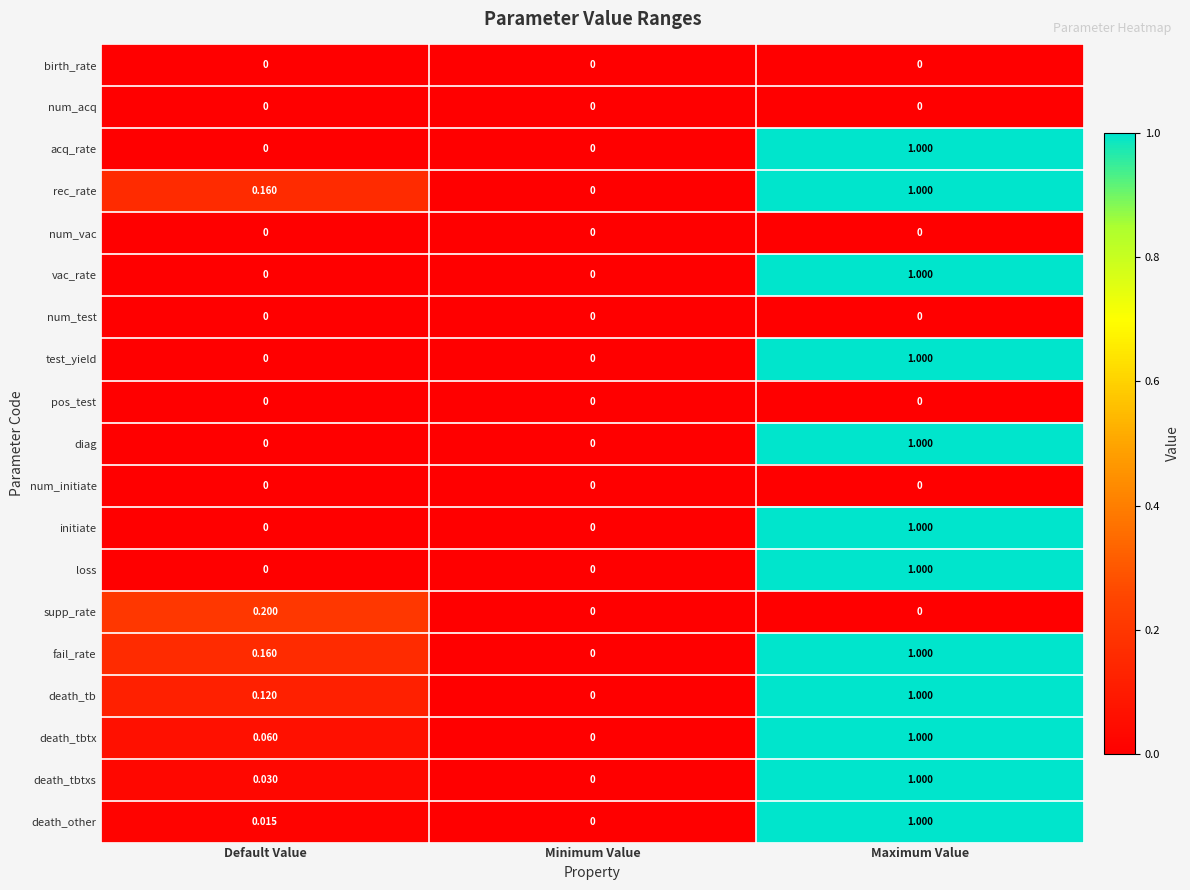

At which category is the sum across all series the highest?

Maximum Value